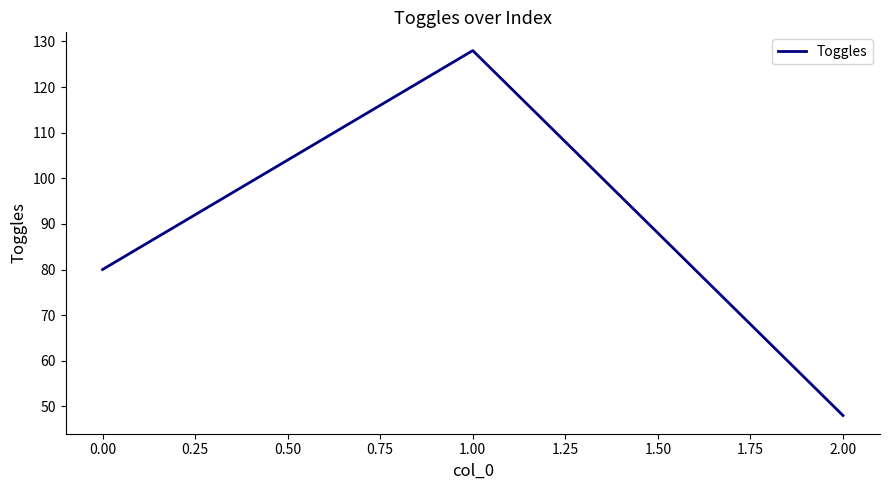

Rank the categories by value from lowest to highest.

2.00, 0.00, 1.00